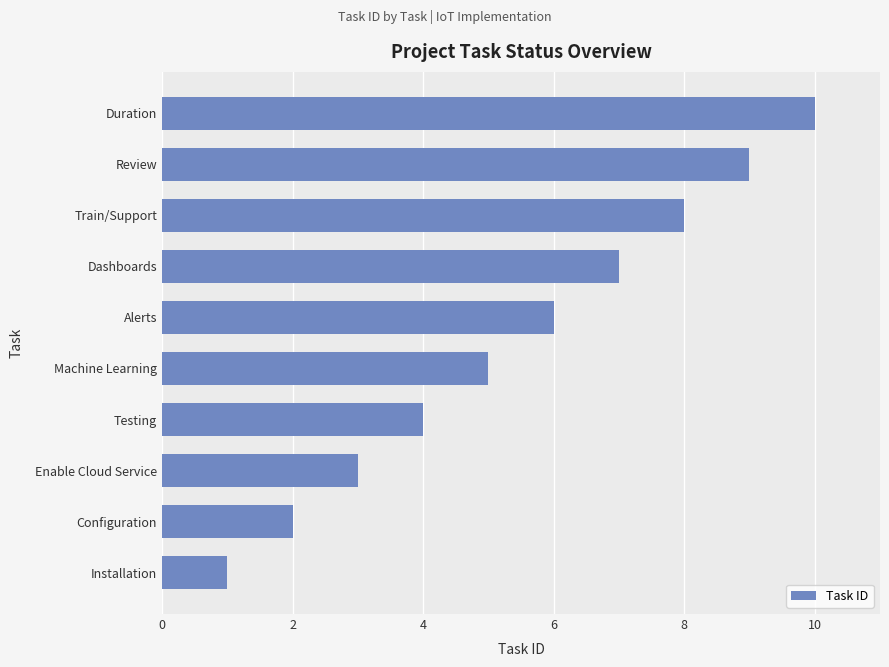

How many distinct data groups are displayed?

1